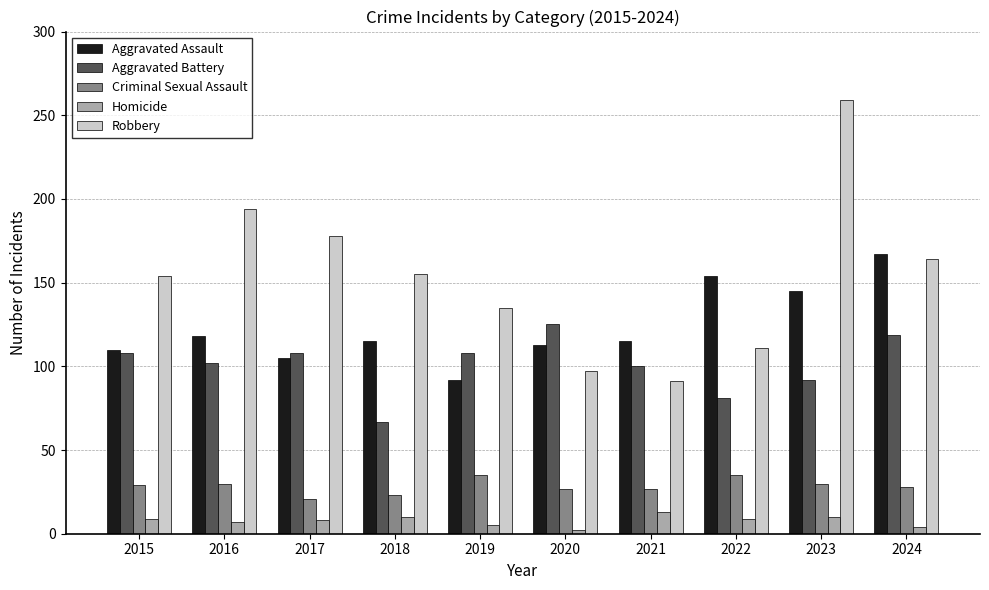

Which series changed the most between 2018 and 2021?

Robbery